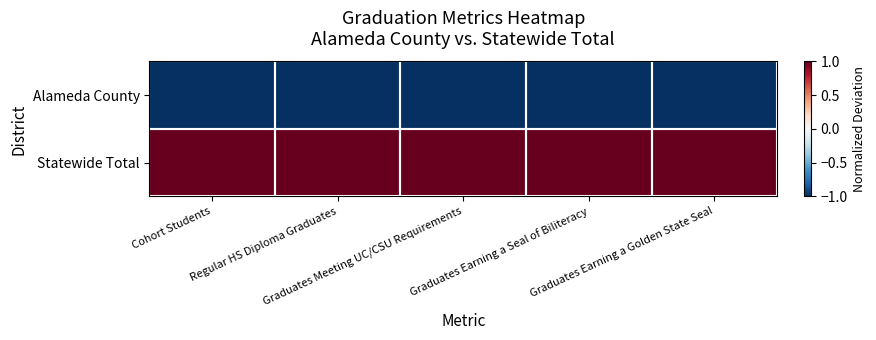

Reading left to right, list all the values displayed in this chart.

Alameda County: Cohort Students=-1	Regular HS Diploma Graduates=-1	Graduates Meeting UC/CSU Requirements=-1	Graduates Earning a Seal of Biliteracy=-1	Graduates Earning a Golden State Seal=-1
Statewide Total: Cohort Students=1	Regular HS Diploma Graduates=1	Graduates Meeting UC/CSU Requirements=1	Graduates Earning a Seal of Biliteracy=1	Graduates Earning a Golden State Seal=1